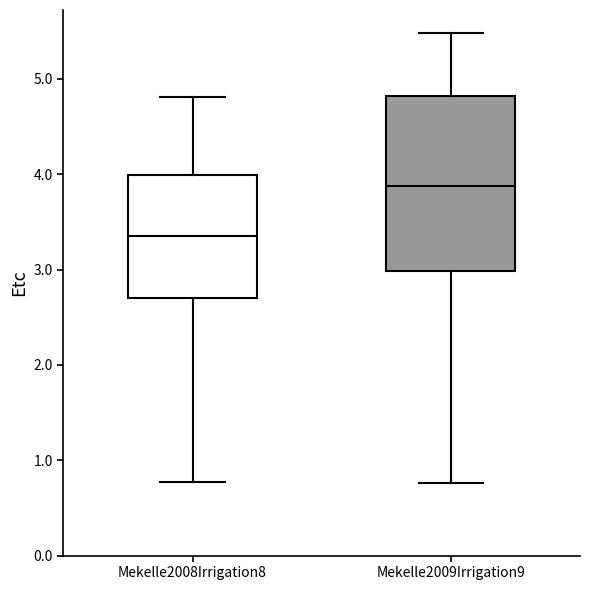

Where is the upper edge of the box for Mekelle2008Irrigation8 on the y-axis? The values are not printed on the chart, so give them approximately, as read against the axis.

4.0